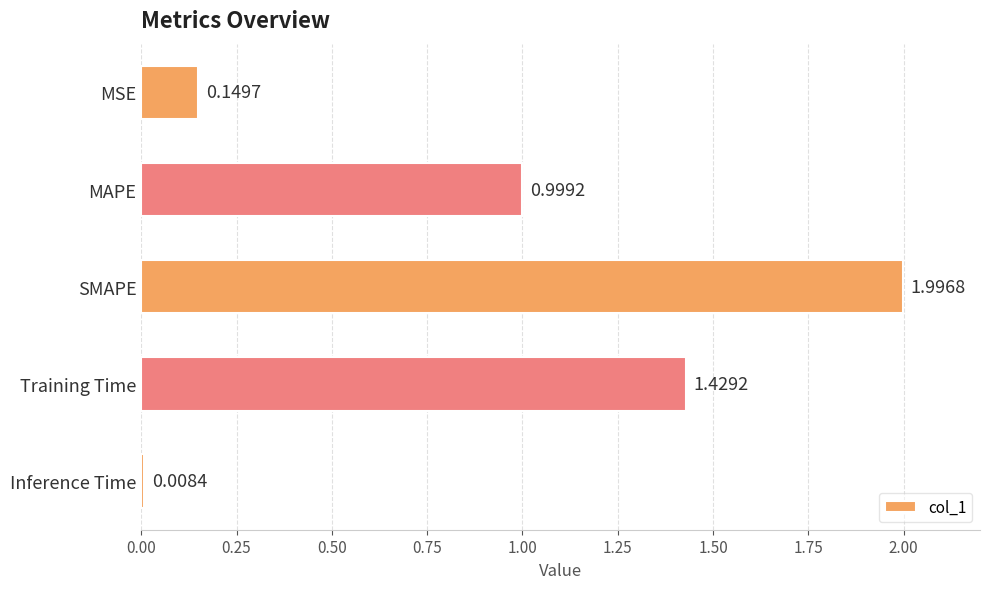

What is the difference between the maximum and minimum values?

2.0